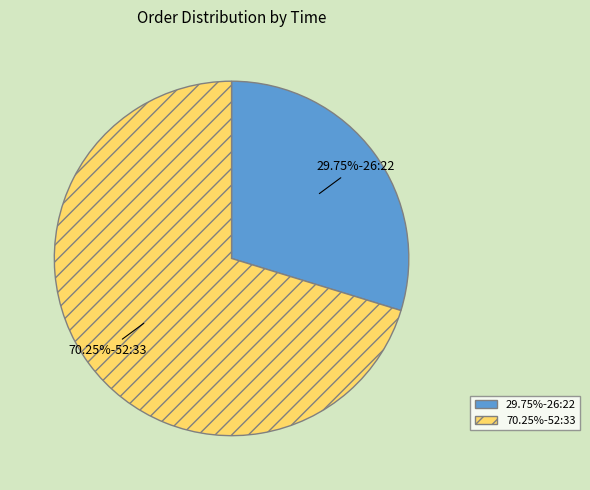

Is there a majority slice in this chart?

Yes